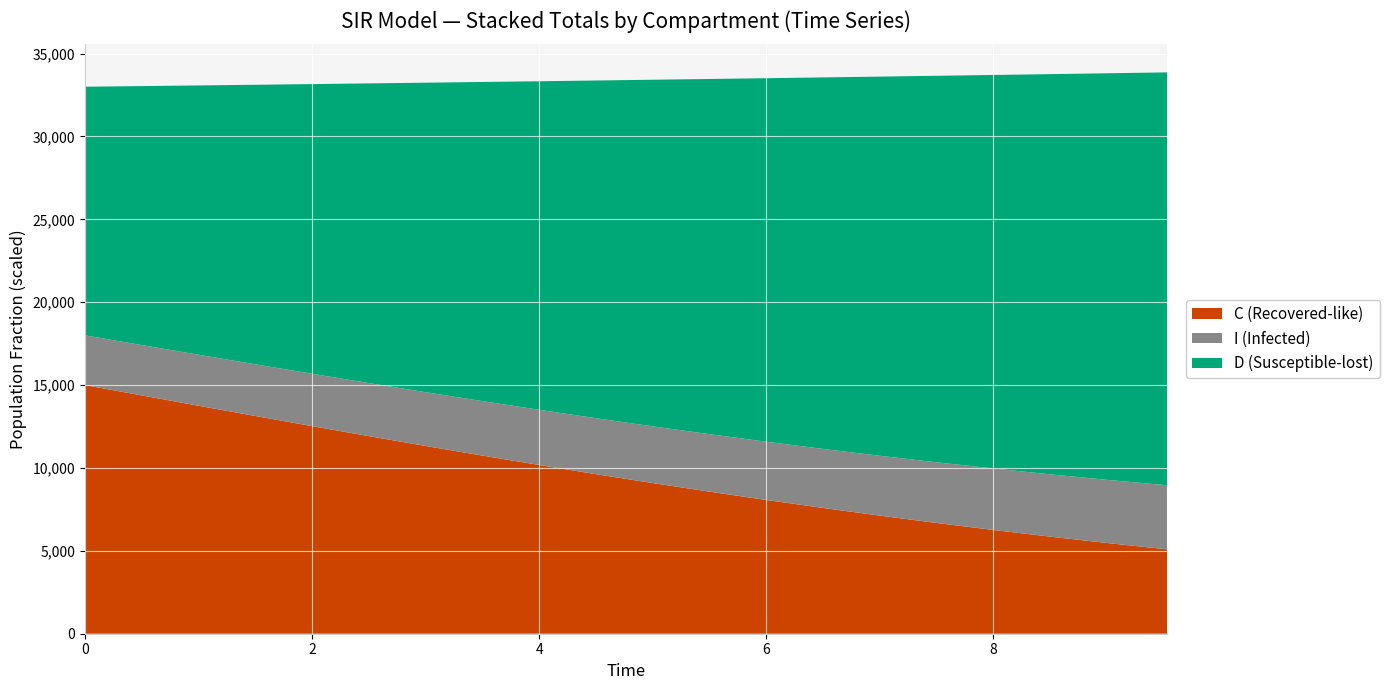

What is the lowest value of the C (Recovered-like) series?

5089.8